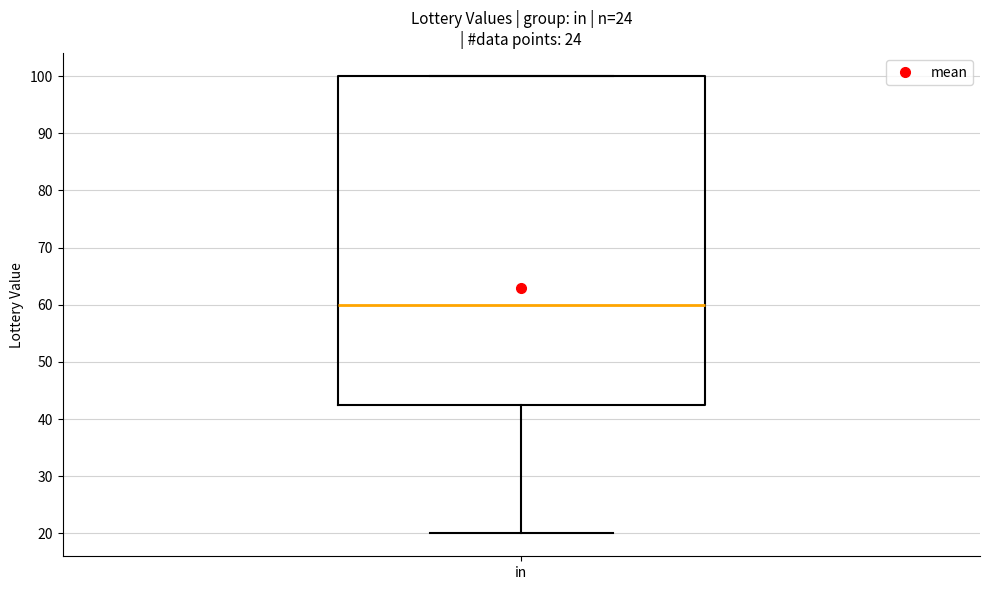

Read this box plot against the y-axis: the position of the median line, the range covered by the box, and the ends of both whiskers. The values are not printed on the chart, so give them approximately, as read against the axis.

median 60, box 43 to 100, whiskers 20 to 100